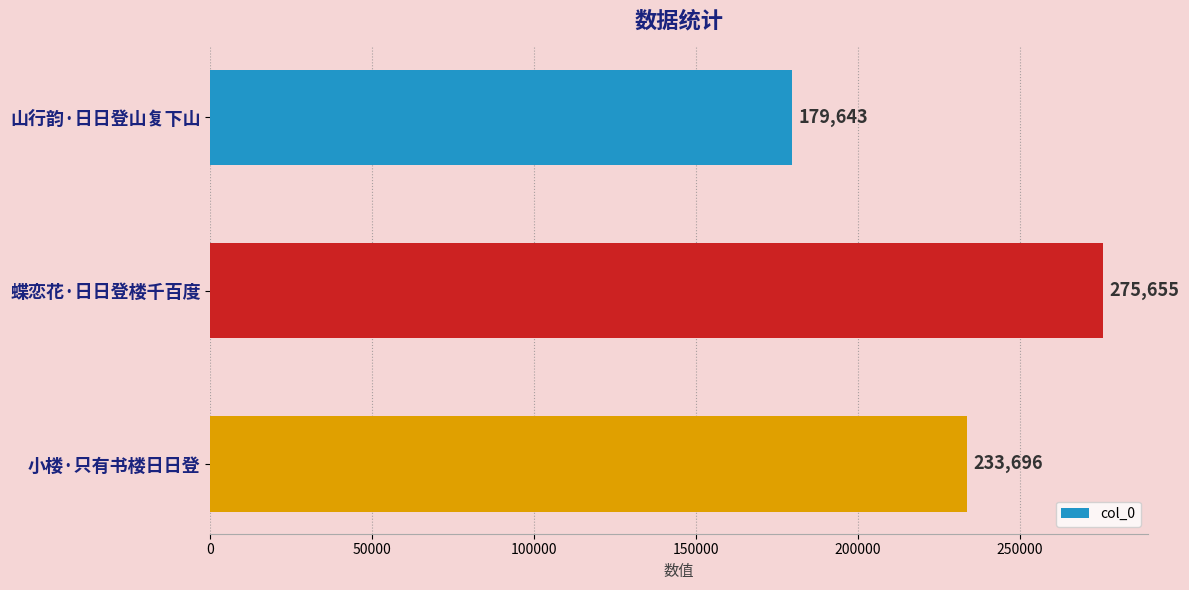

Count the values in the range 179643 to 275655.

3